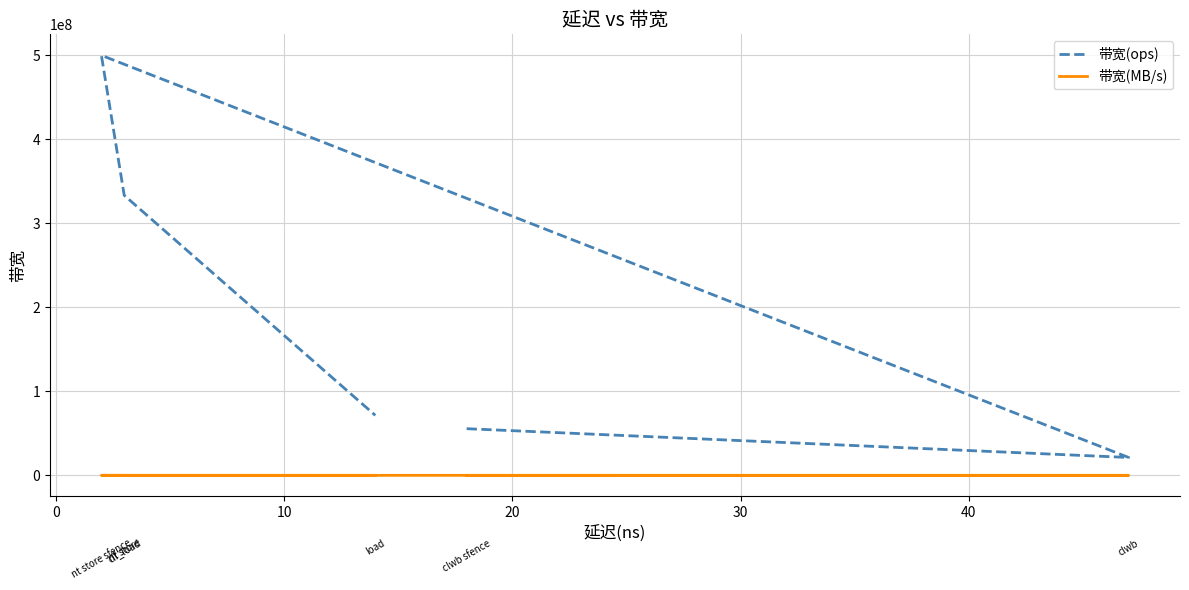

Which series has the largest total across all categories?

带宽(ops)